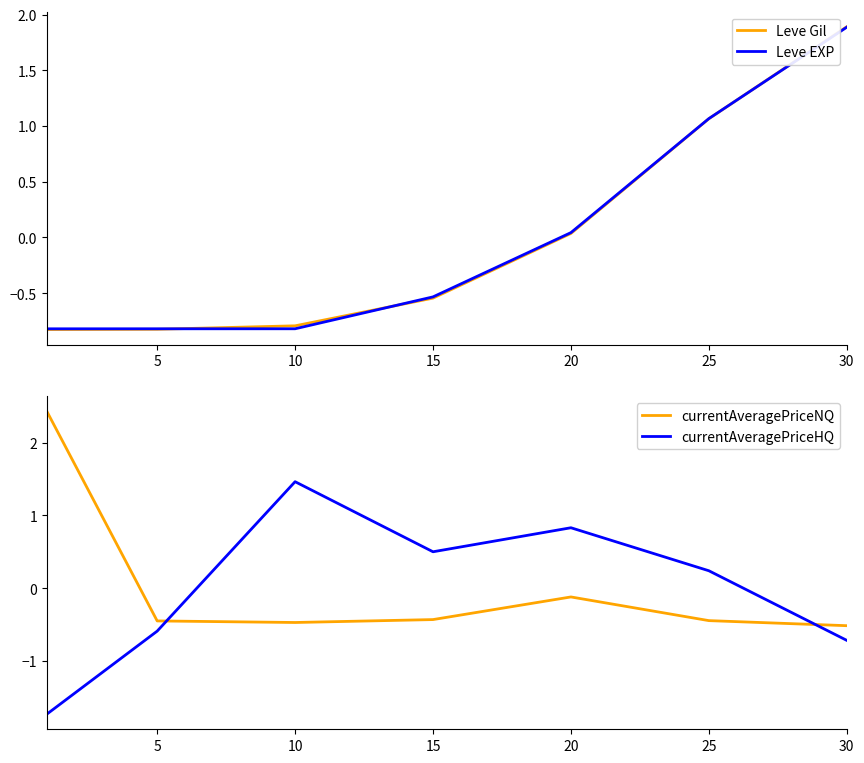

How many data points in Leve EXP are less than 0?

4